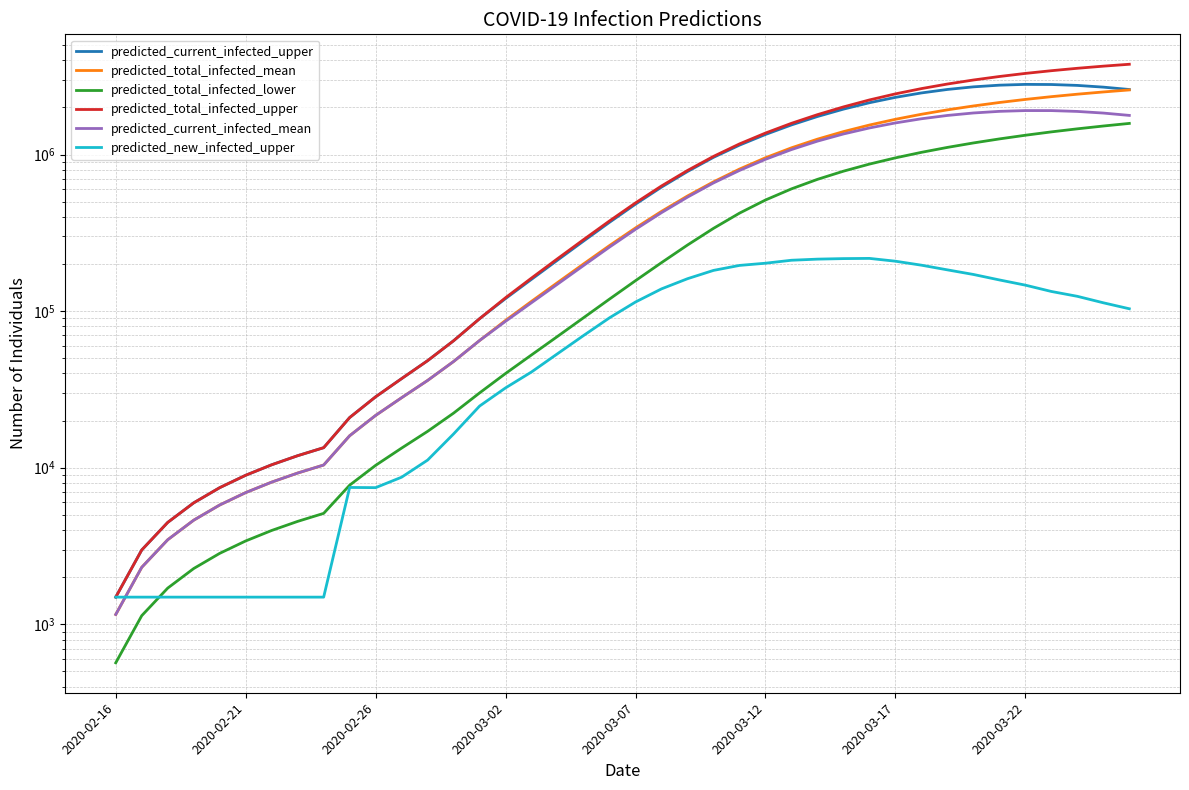

The predicted_total_infected_mean series shows 2041604 at 33. True or false?

True